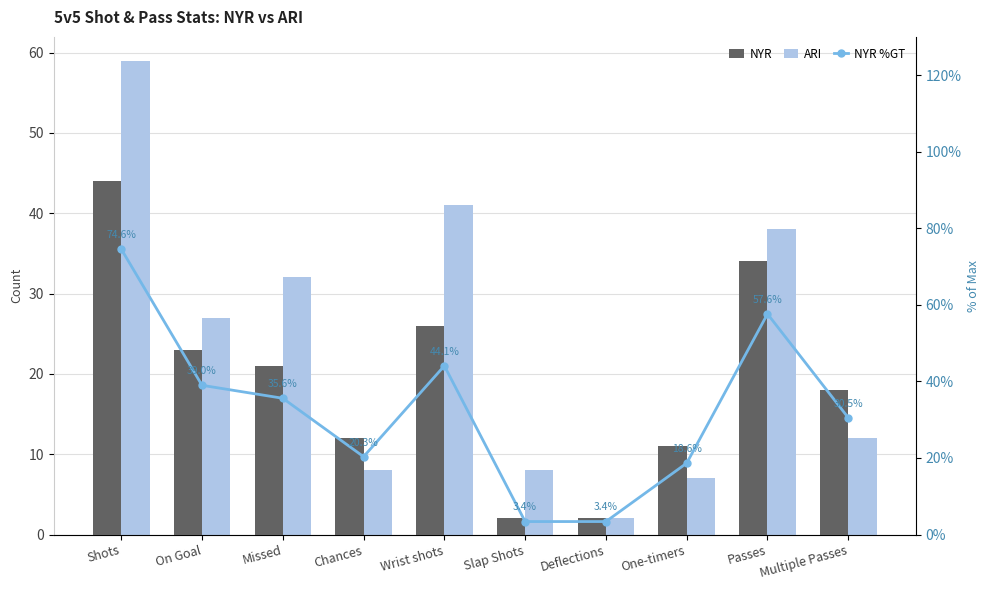

Which label corresponds to the largest value in the chart?

Shots